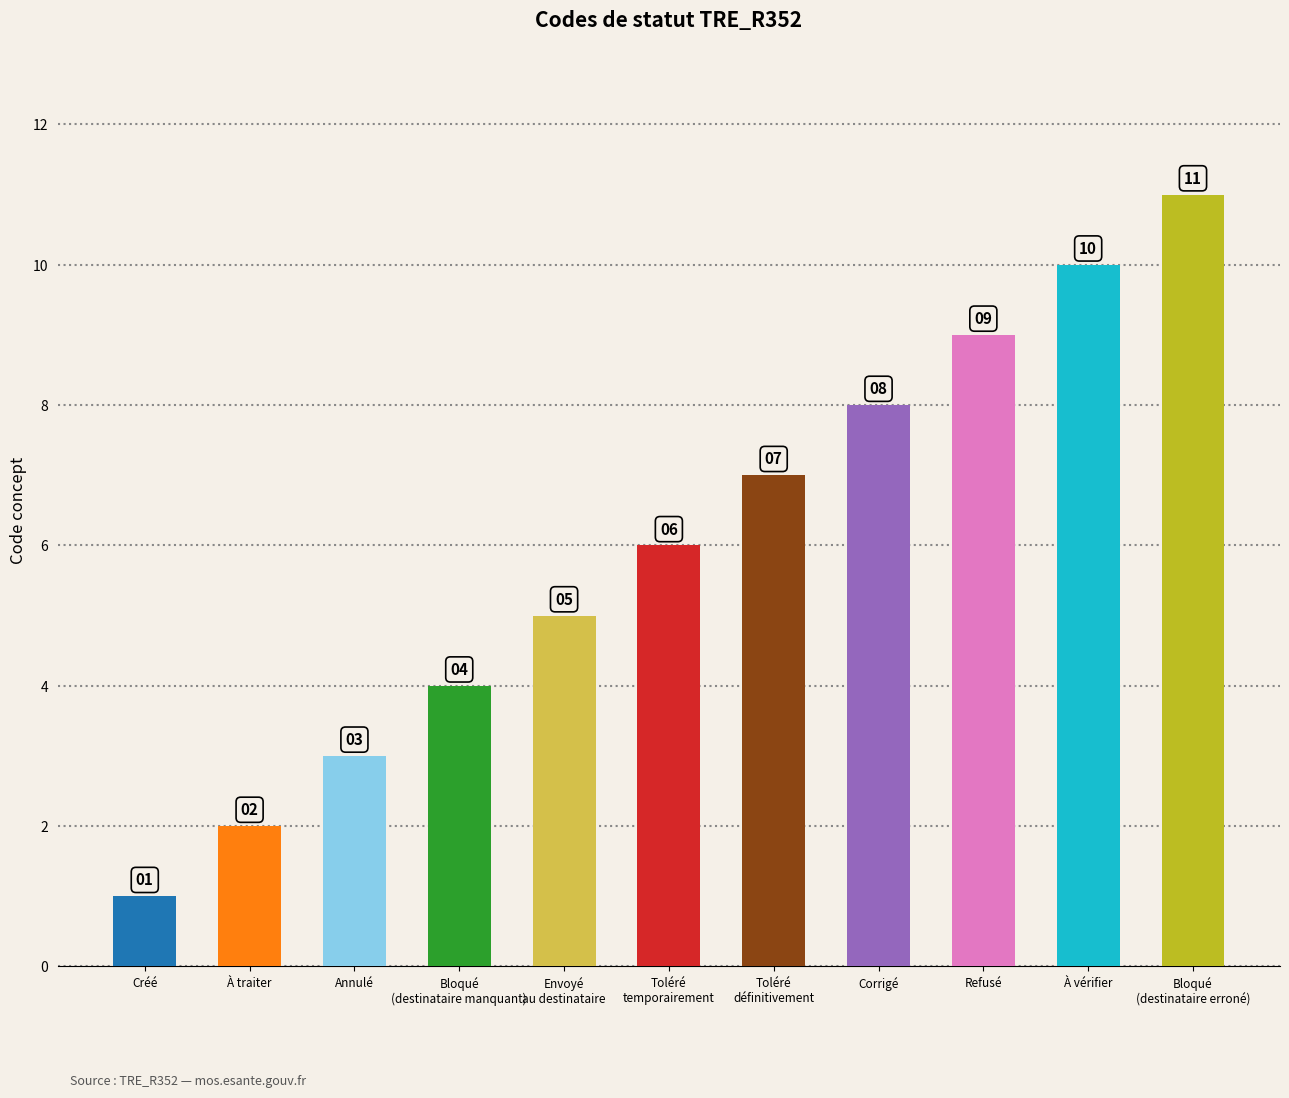

Is it true that the value at Annulé is 5?

False